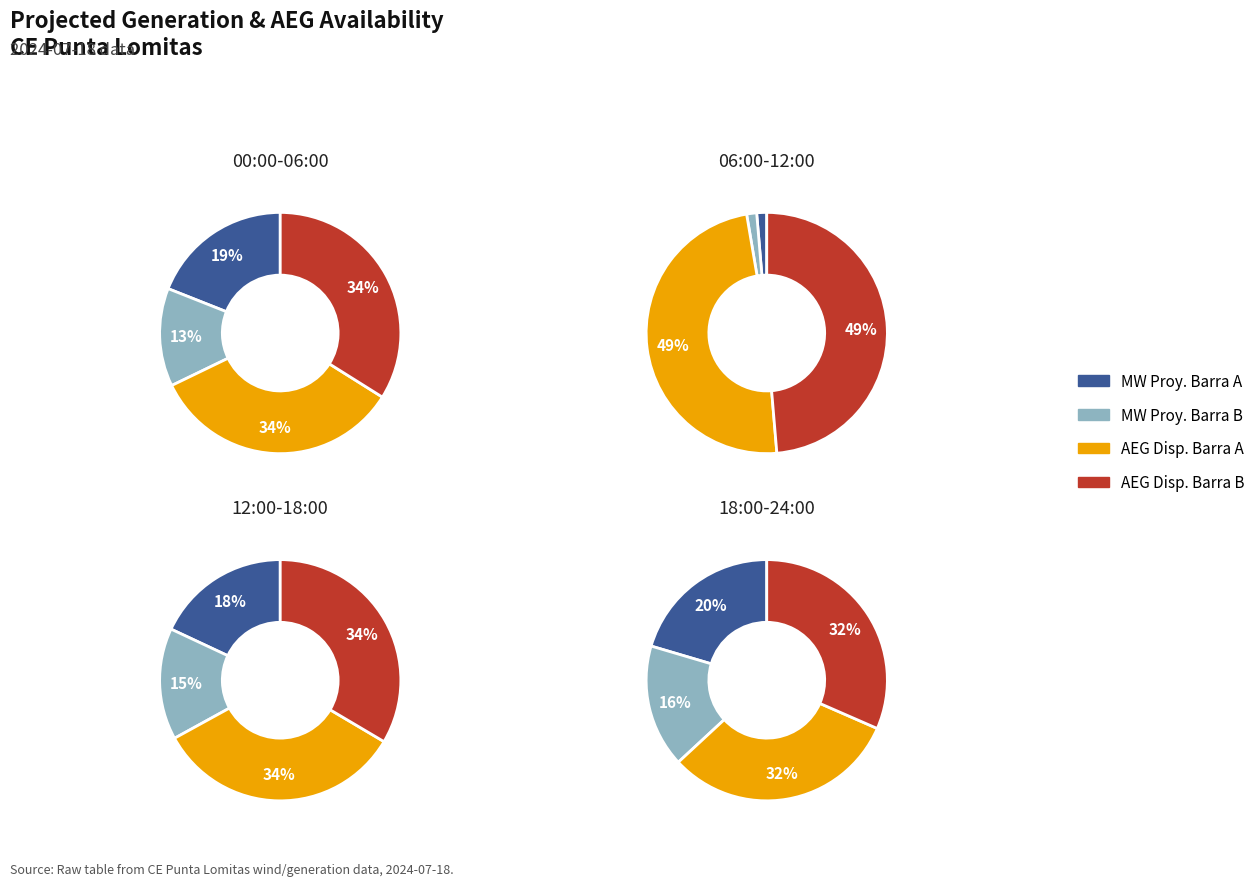

Between 30 and 22, which is larger?

30